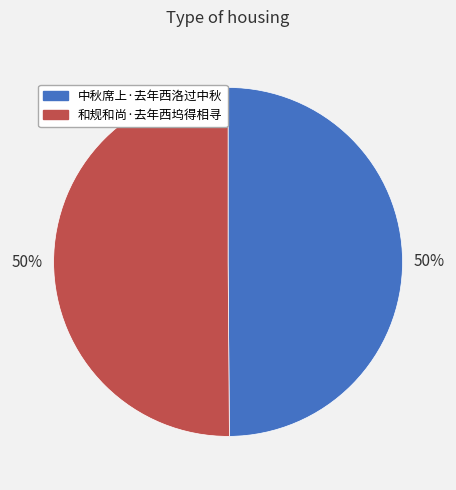

True or false: 和规和尚·去年西坞得相寻 accounts for 50% of the total.

True